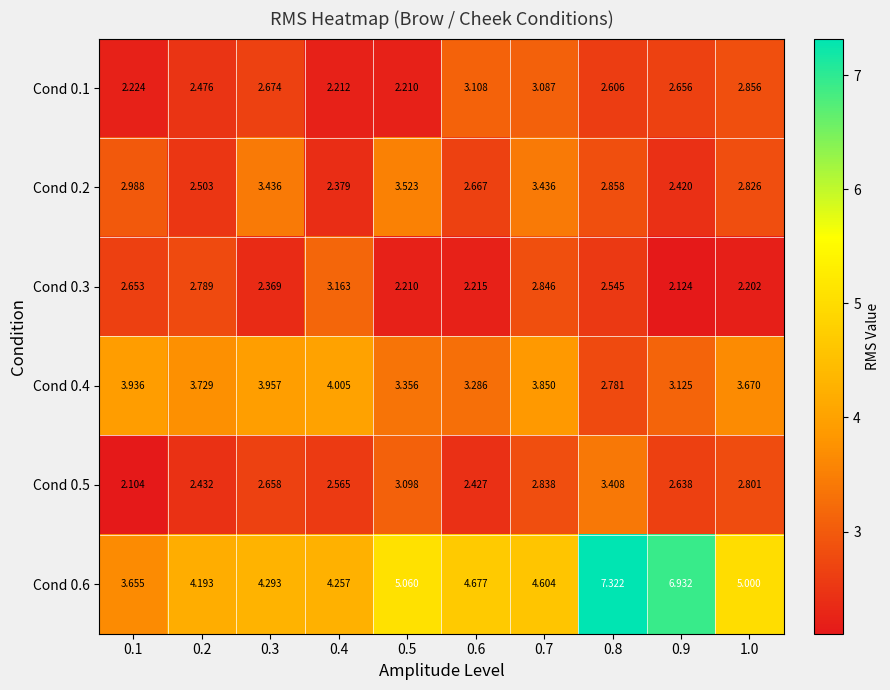

At how many categories does at least one series exceed 2?

10